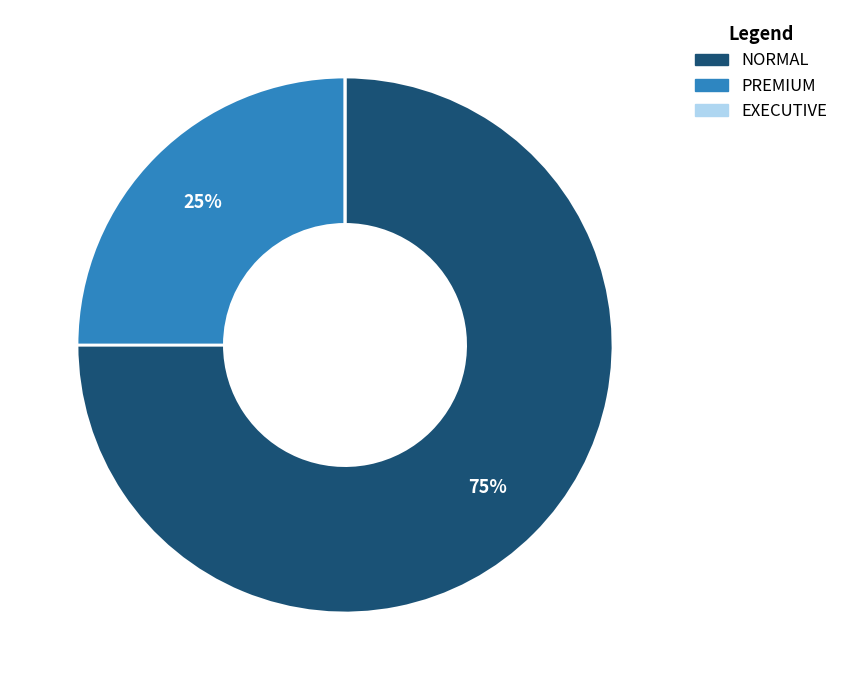

Which slice represents more than half of the pie?

NORMAL